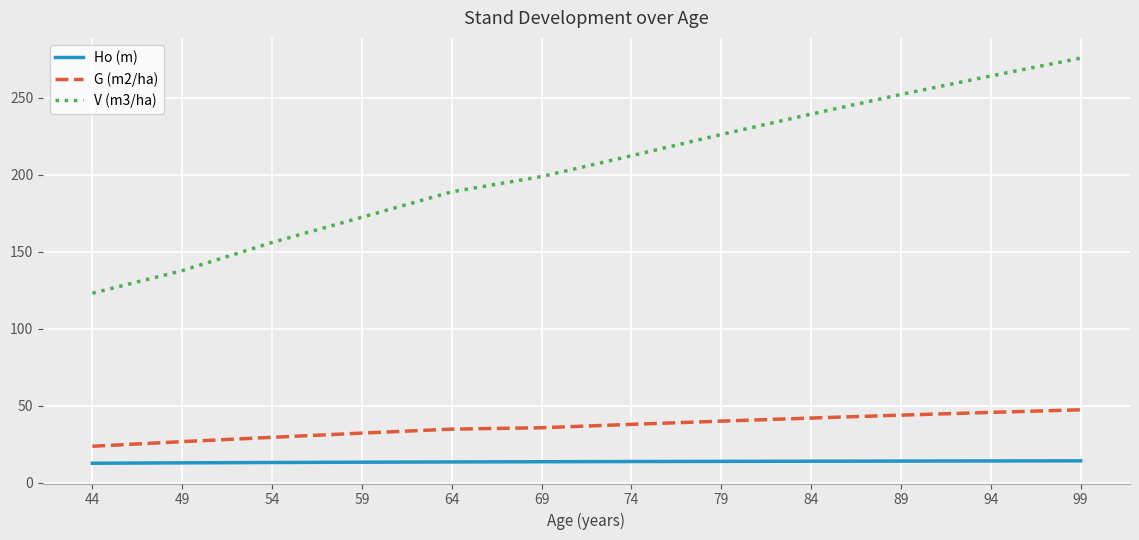

Rank the series by their maximum value, from highest to lowest.

V (m3/ha), G (m2/ha), Ho (m)